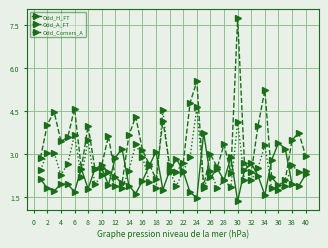

At how many categories does at least one series exceed 5?

3